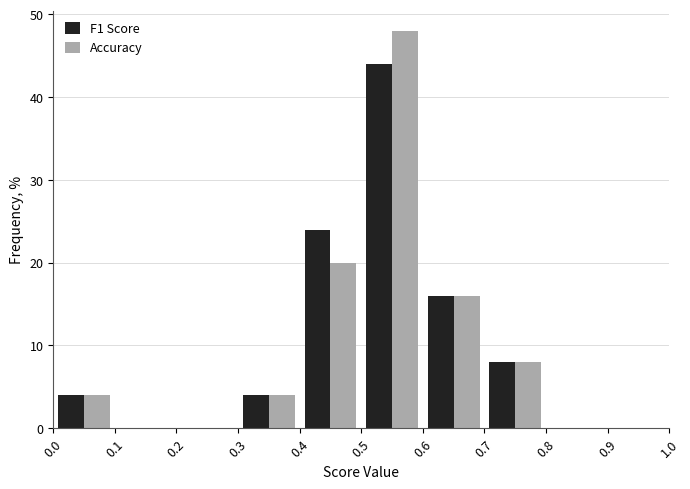

In the F1 Score series, which range on the x-axis has the tallest bar?

0.5 to 0.6